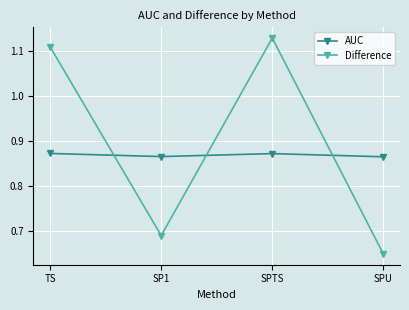

What is the sum of the AUC values at TS and SPU?

1.7